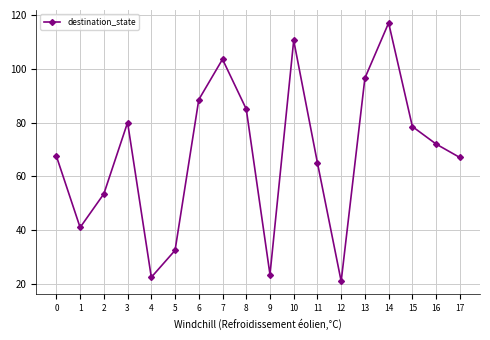

Does the chart display data point markers on the line(s)?

Yes